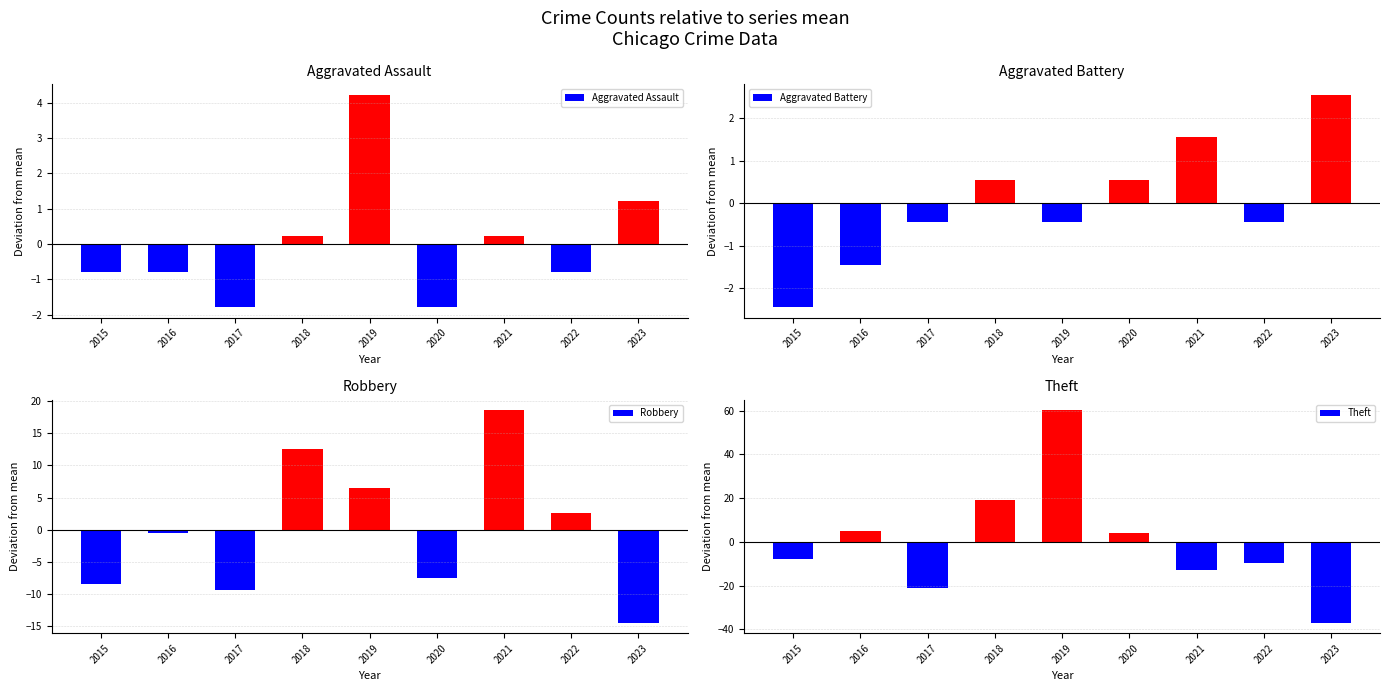

What are all the series names shown in the legend?

Aggravated Assault, Aggravated Battery, Robbery, Theft